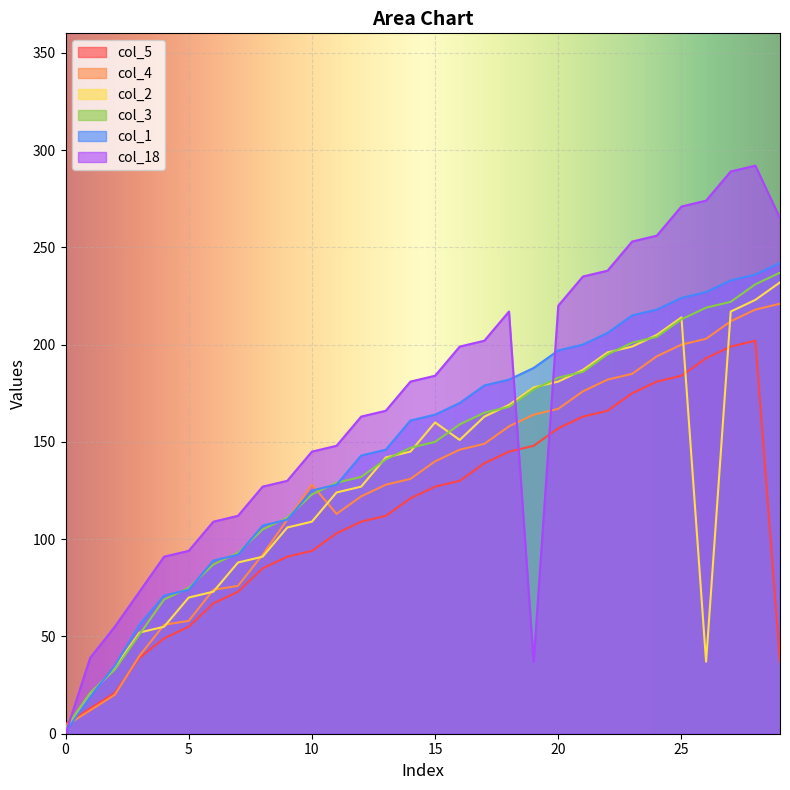

How many values in the col_18 series exceed 181?

14